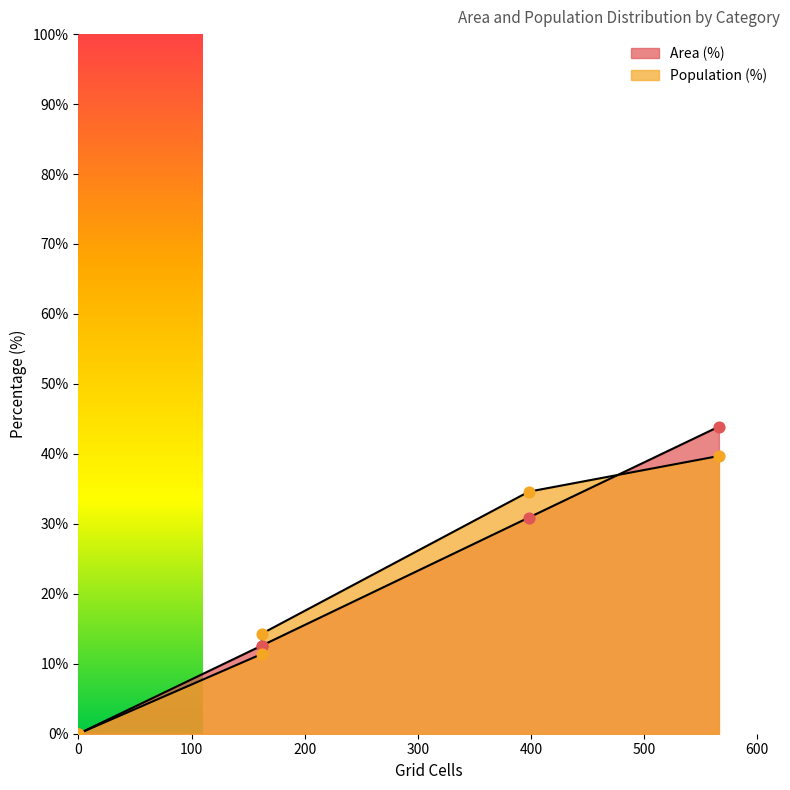

Which series reaches the maximum Y coordinate?

Area (%)